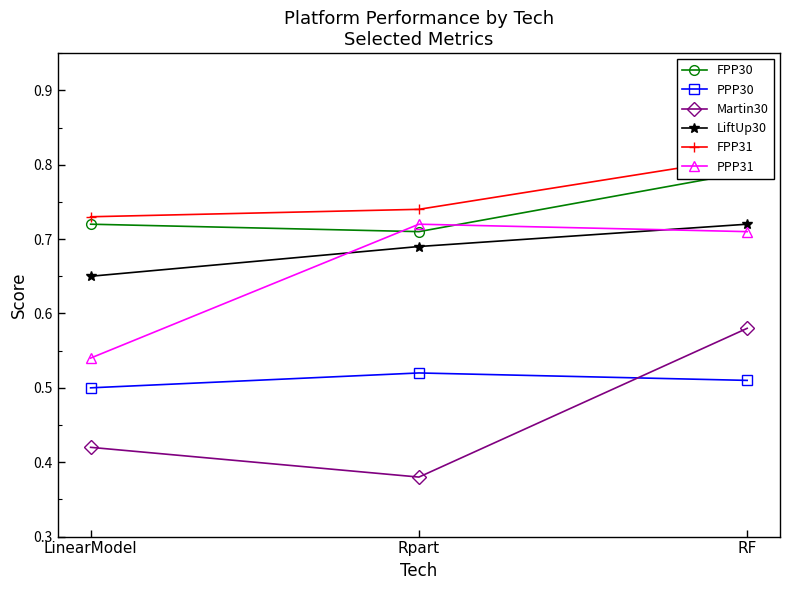

List the labels in order of PPP31 value, largest first.

Rpart, RF, LinearModel